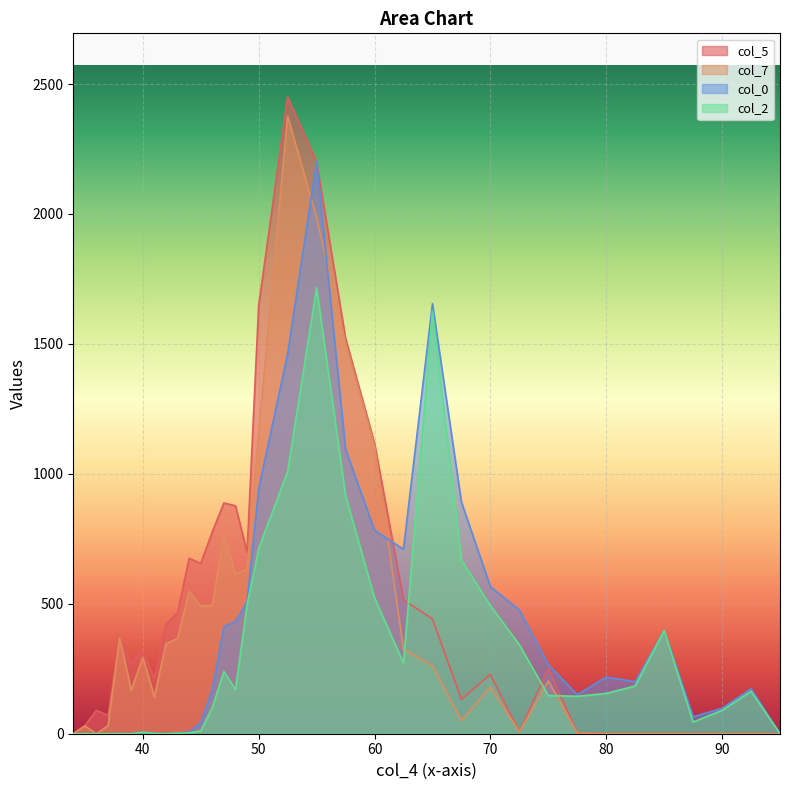

What is the greatest value displayed?

2450